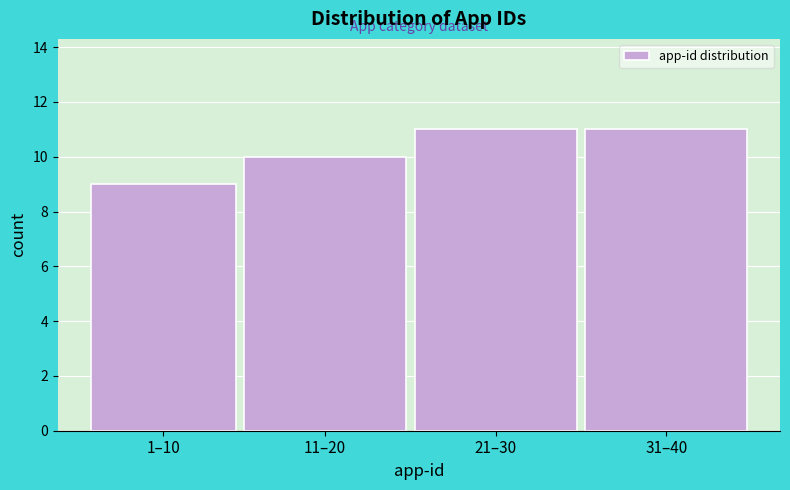

Reading left to right, list all the values displayed in this chart.

9	10	11	11